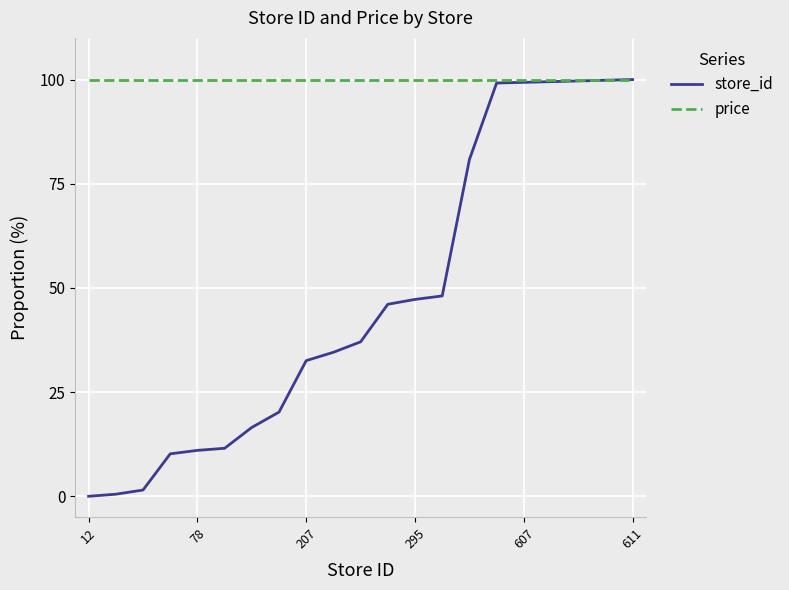

Which series has the widest spread of values?

store_id